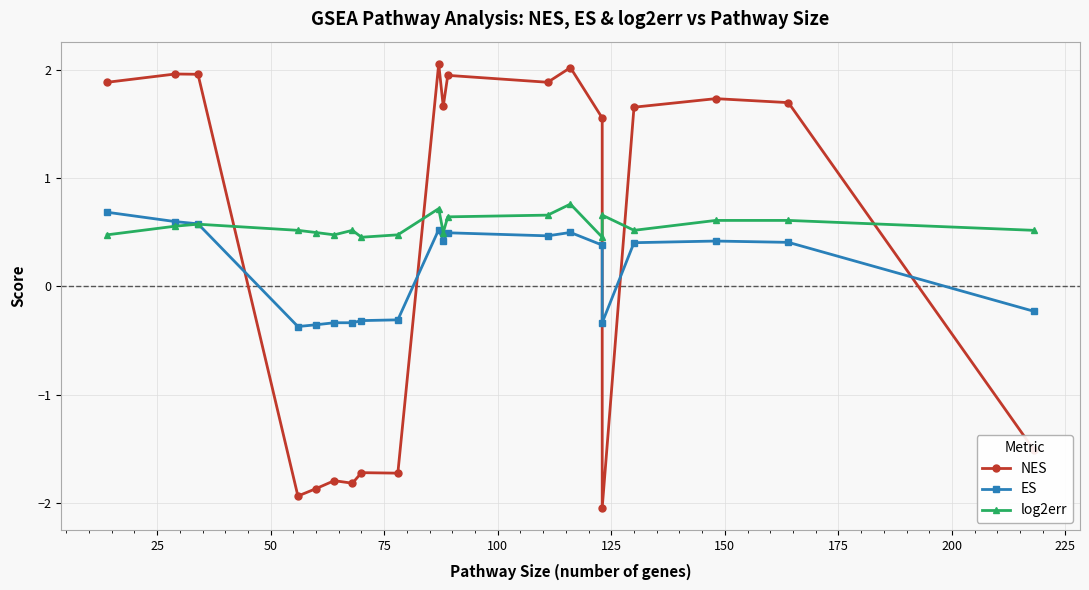

Rank the series at 125 from lowest to highest value.

NES, ES, log2err